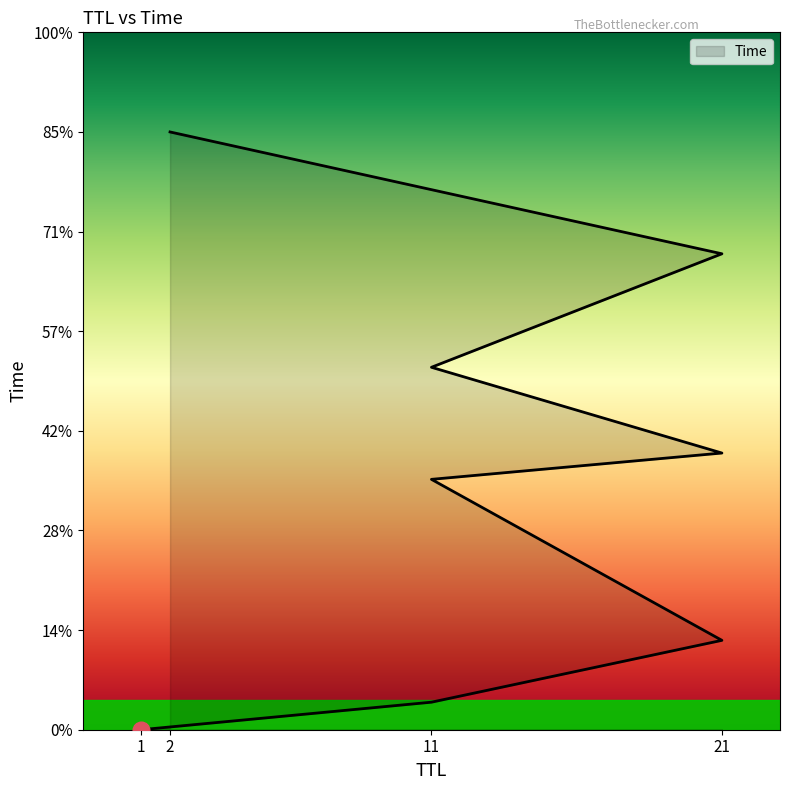

List the labels in order of value, largest first.

2, 21, 11, 21, 11, 21, 11, 1